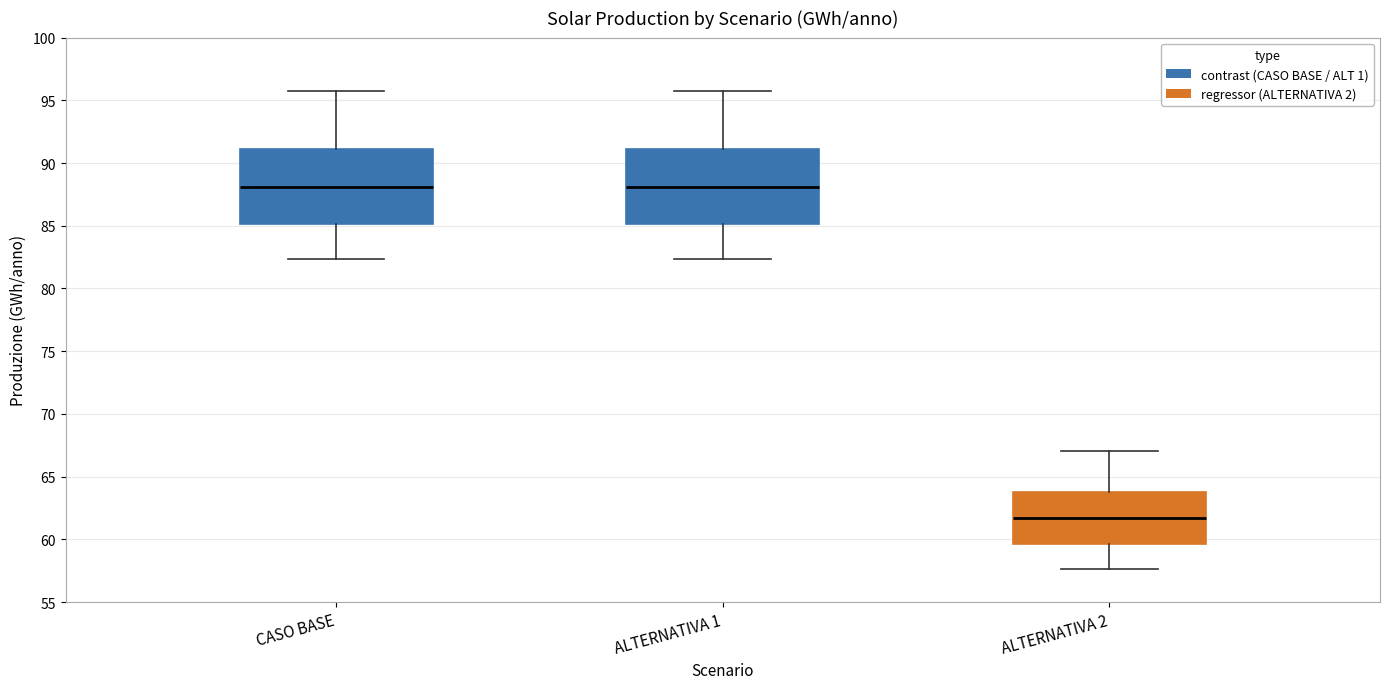

Reading left to right, transcribe this box plot: for each box, give where its median line is, the range the box spans, and where its two whiskers end, as read against the y-axis. The values are not printed on the chart, so give them approximately, as read against the axis.

CASO BASE: median 88.0, box 85.0 to 91.0, whiskers 82.5 to 95.5
ALTERNATIVA 1: median 88.0, box 85.0 to 91.0, whiskers 82.5 to 95.5
ALTERNATIVA 2: median 61.5, box 59.5 to 64.0, whiskers 57.5 to 67.0